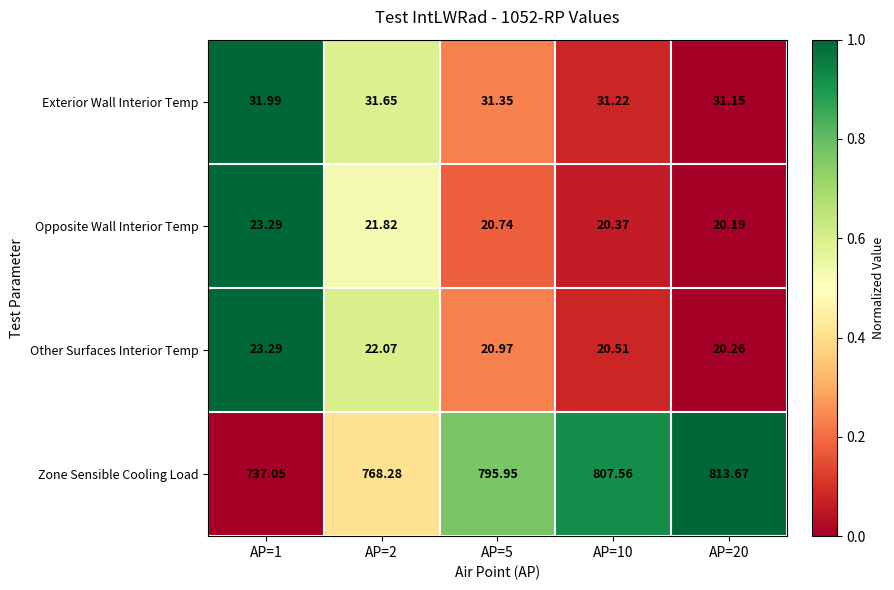

Between AP=10 and AP=20, which series saw the biggest shift?

Zone Sensible Cooling Load